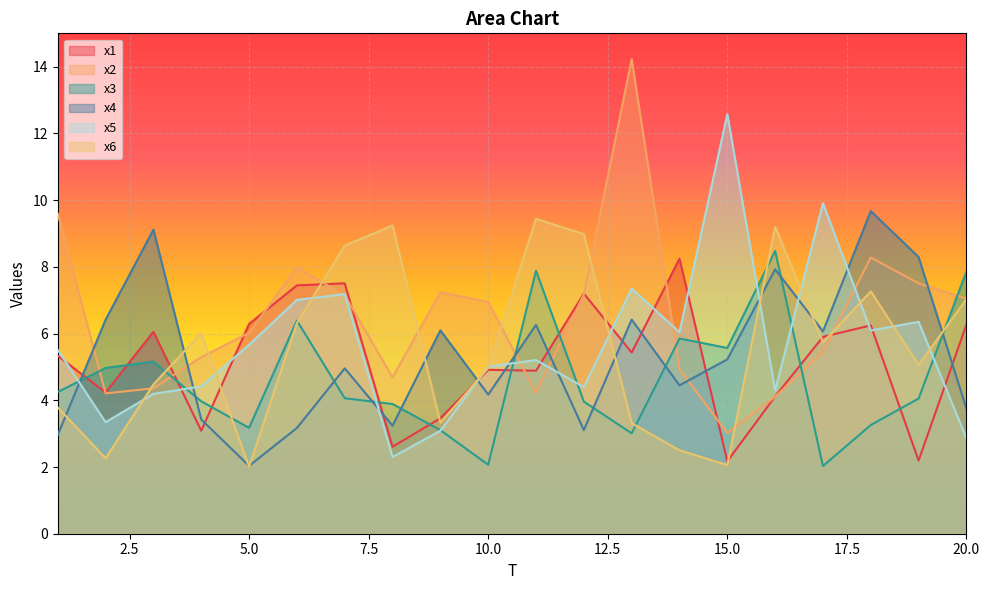

Which series ends up on top after the final intersection of x3 and x1?

x3